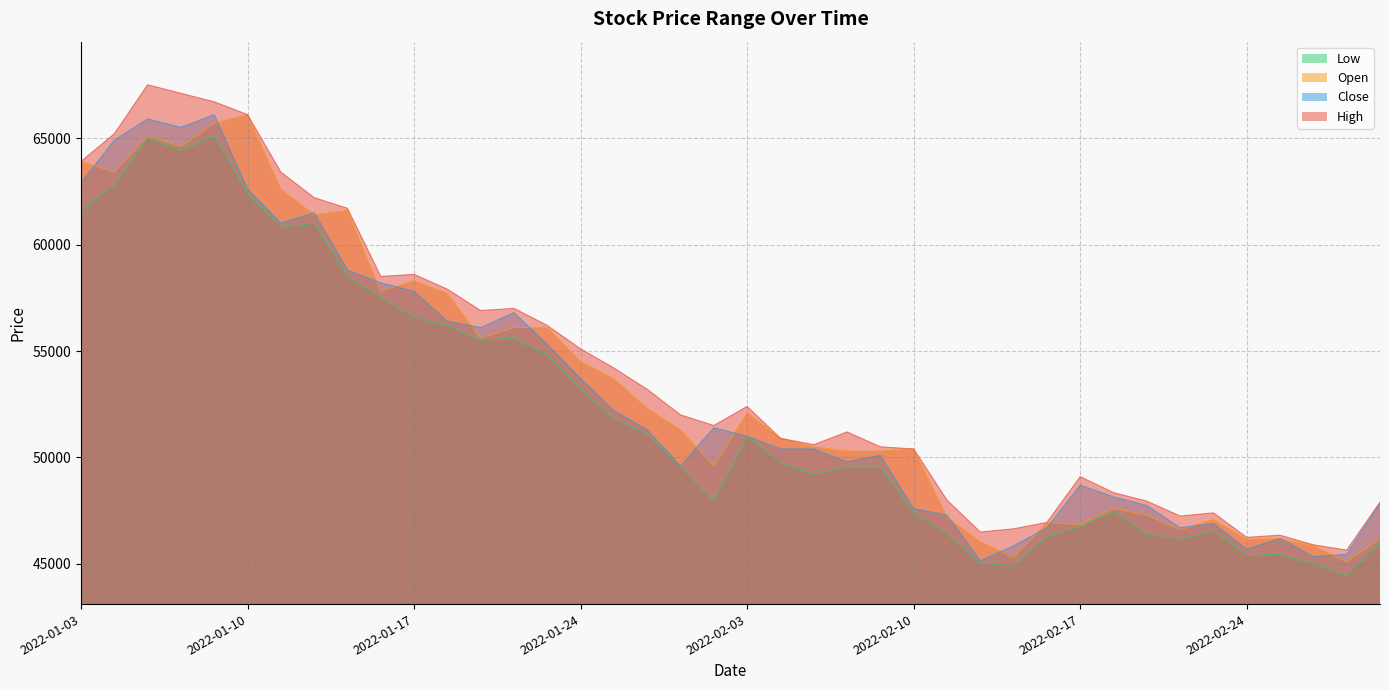

After their last crossing, which series has the higher values: Close or Open?

Close